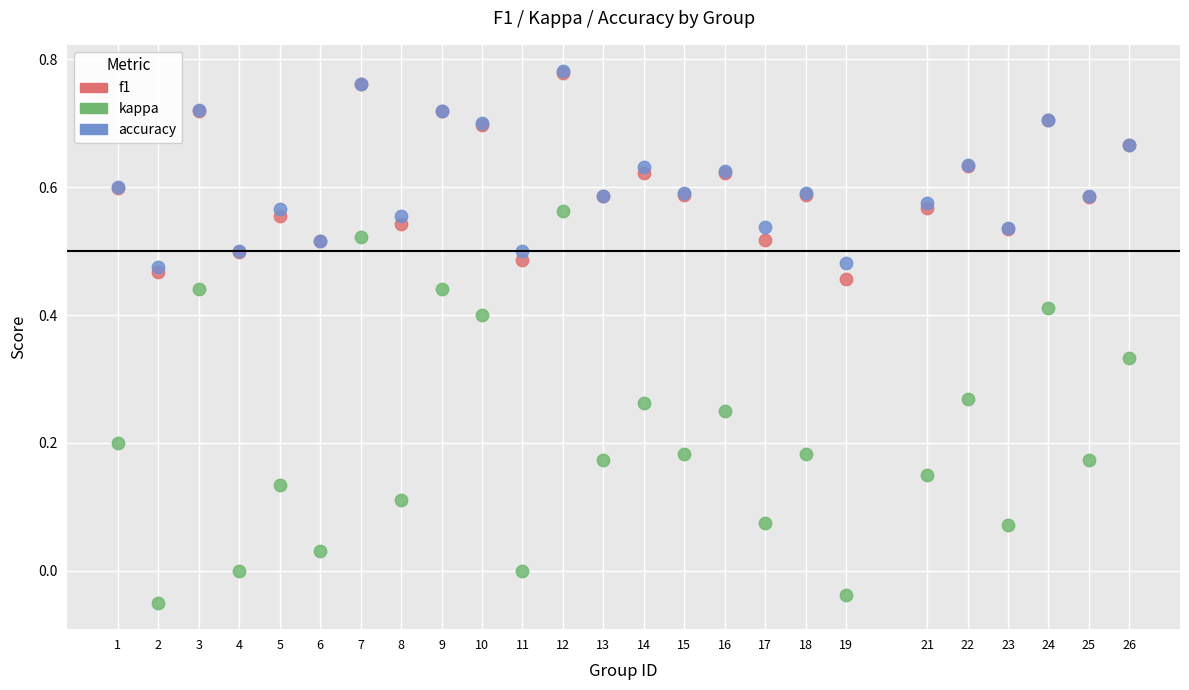

What are all the series names shown in the legend?

f1, kappa, accuracy